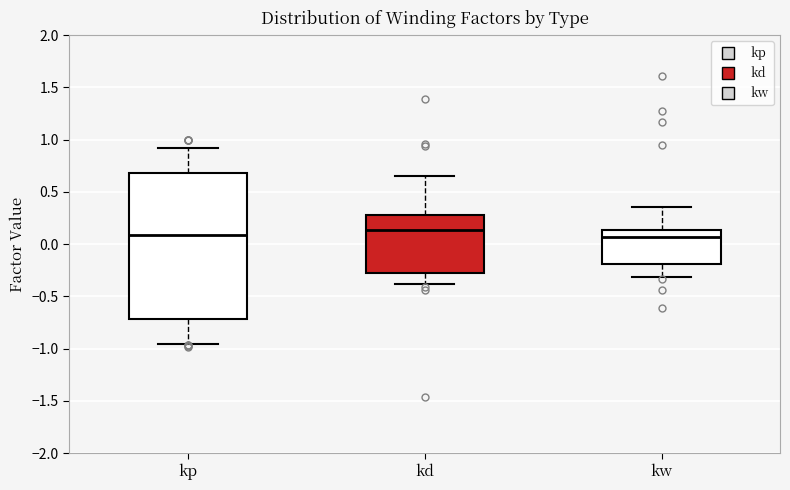

Reading left to right, read every box against the y-axis: the position of its median line, the range the box covers, and the ends of its whiskers. The values are not printed on the chart, so give them approximately, as read against the axis.

kp: median 0.10, box -0.70 to 0.70, whiskers -0.95 to 0.90
kd: median 0.15, box -0.25 to 0.30, whiskers -0.40 to 0.65
kw: median 0.05, box -0.20 to 0.15, whiskers -0.30 to 0.35